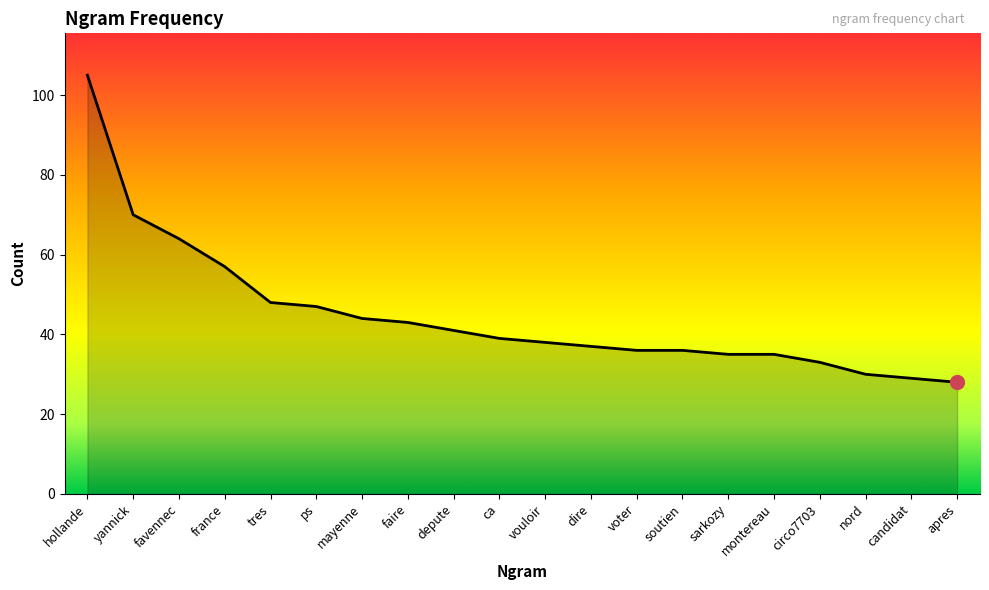

What position from the right is depute?

12